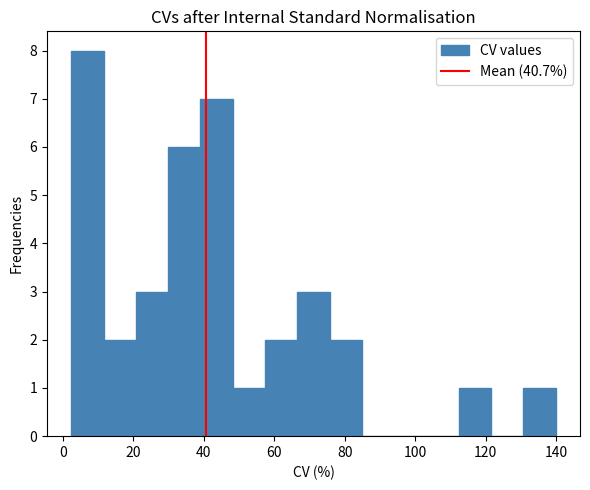

How tall is the bar that spans 76 to 84 on the x-axis? Neither the bar edges nor the heights are printed on the chart, so give them approximately, as read against the axes.

2